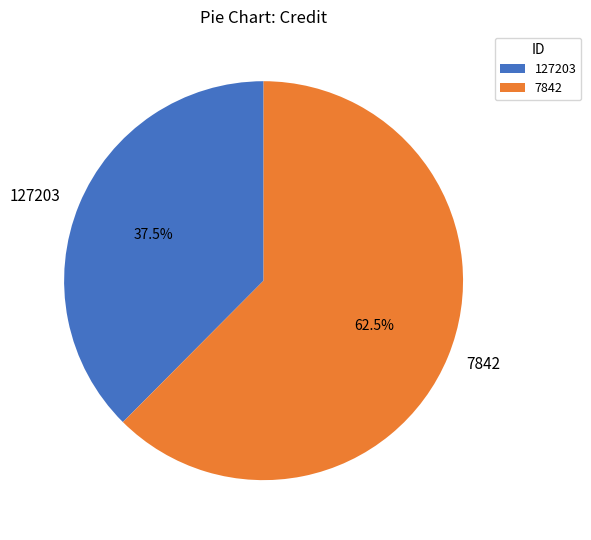

Is it true that 7842 is 57% of the pie?

False